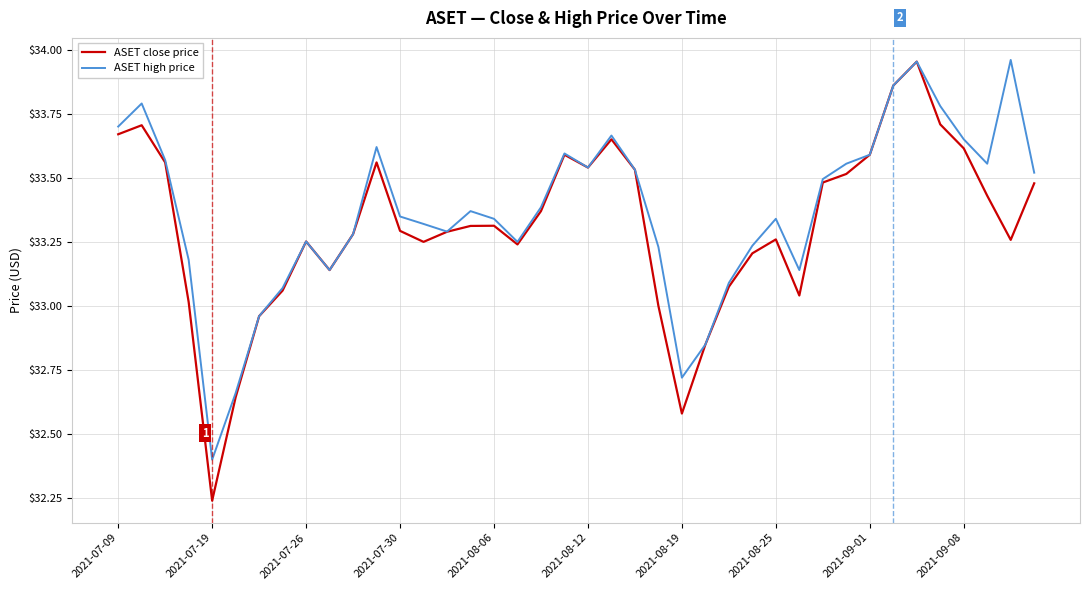

Which series has the largest range (max minus min)?

ASET close price